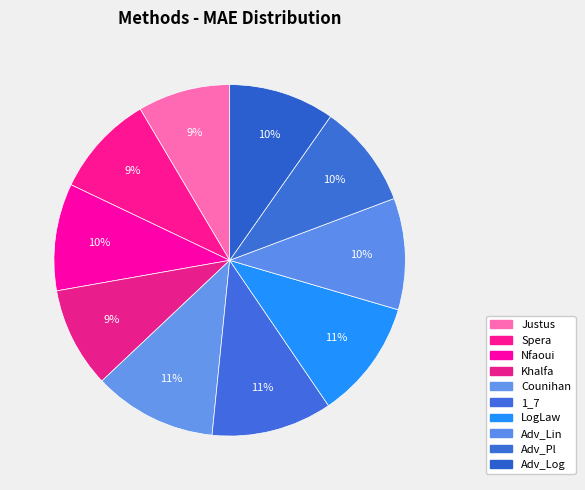

How many slices are in this pie chart?

10